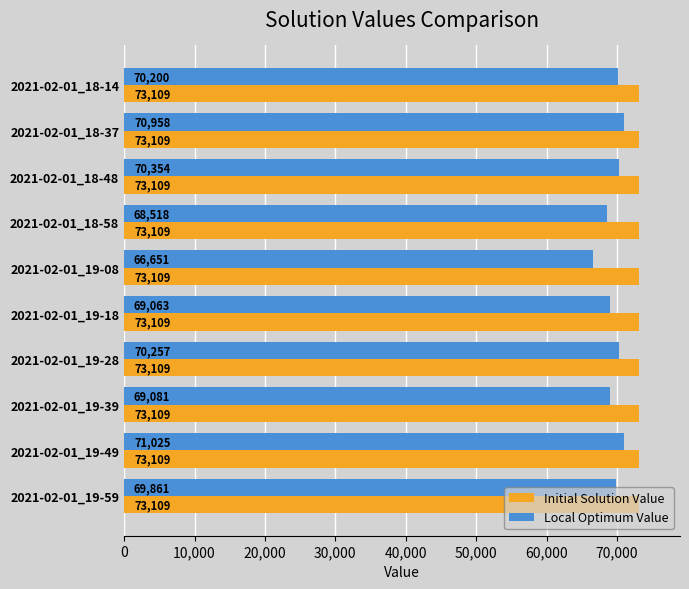

Which series has the largest total across all categories?

Initial Solution Value